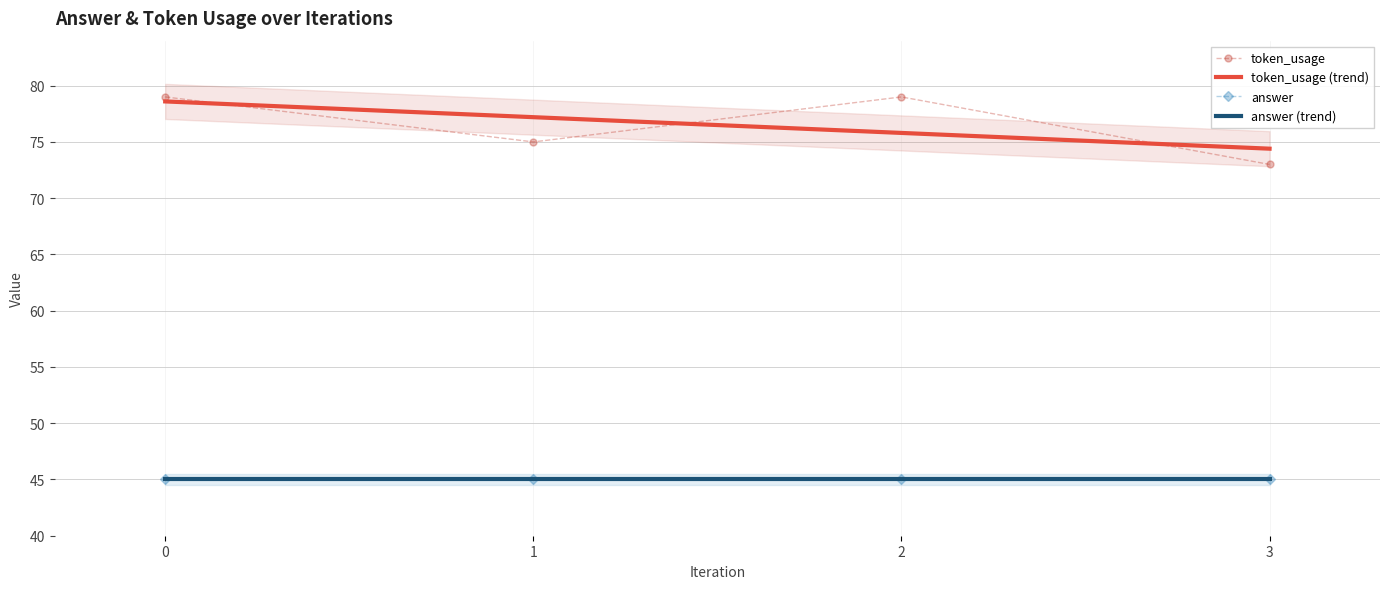

Which series ends up on top after the final intersection of token_usage (trend) and token_usage?

token_usage (trend)